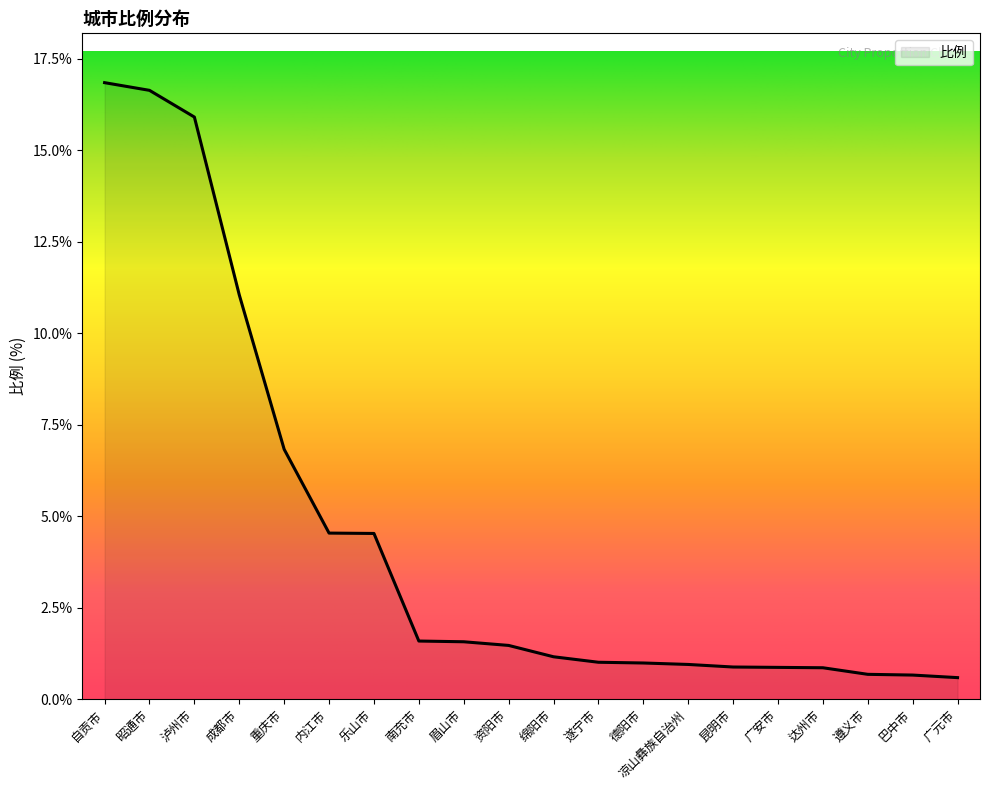

Where is the data nearest to the value 8?

重庆市